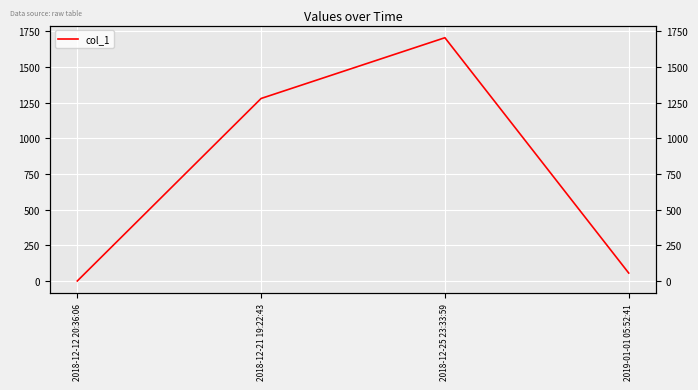

List the labels in order of value, smallest first.

2018-12-12 20:36:06, 2019-01-01 05:52:41, 2018-12-21 19:22:43, 2018-12-25 23:33:59